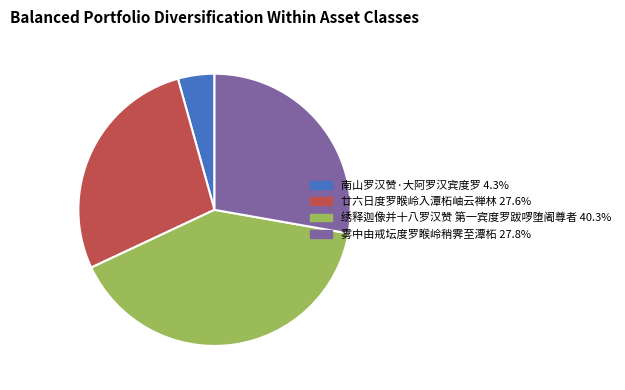

What is the smallest slice in the pie chart?

南山罗汉赞·大阿罗汉宾度罗